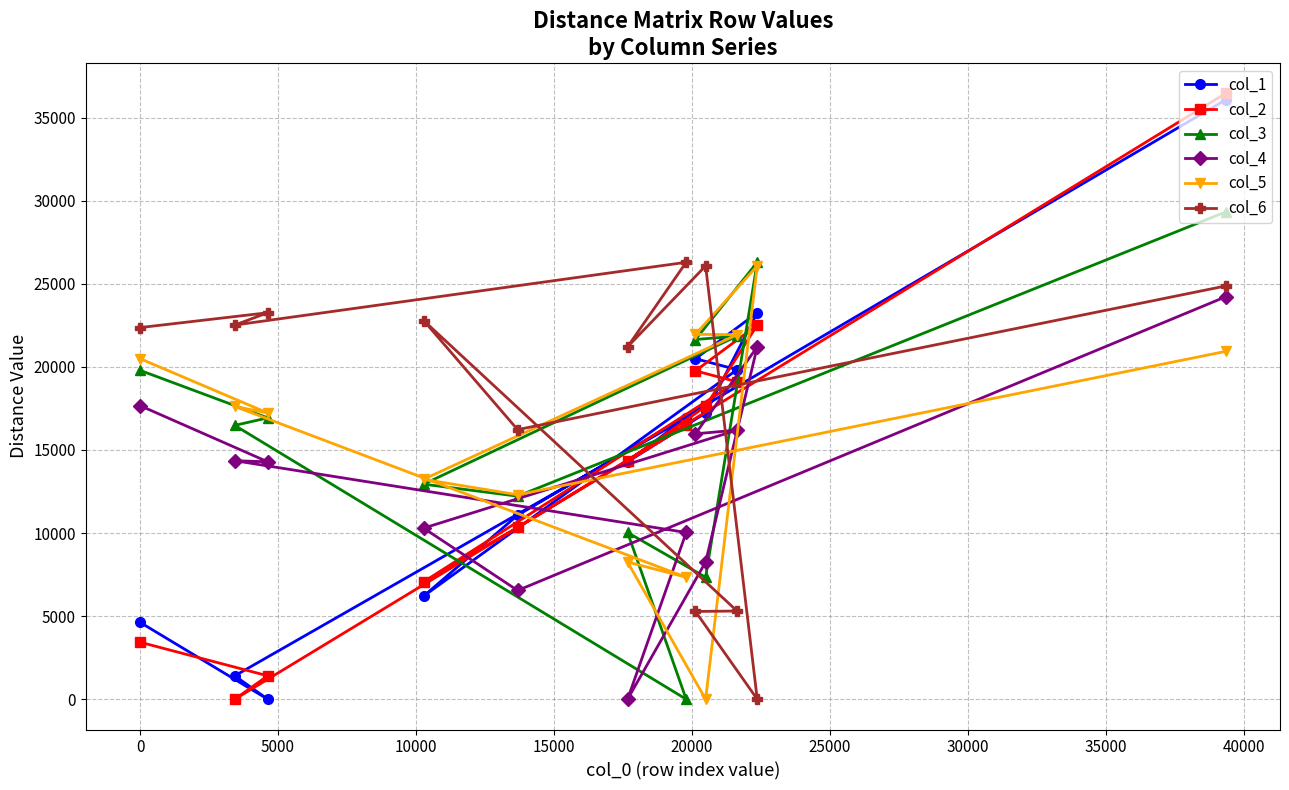

How many interior local peaks does the col_3 series have?

3